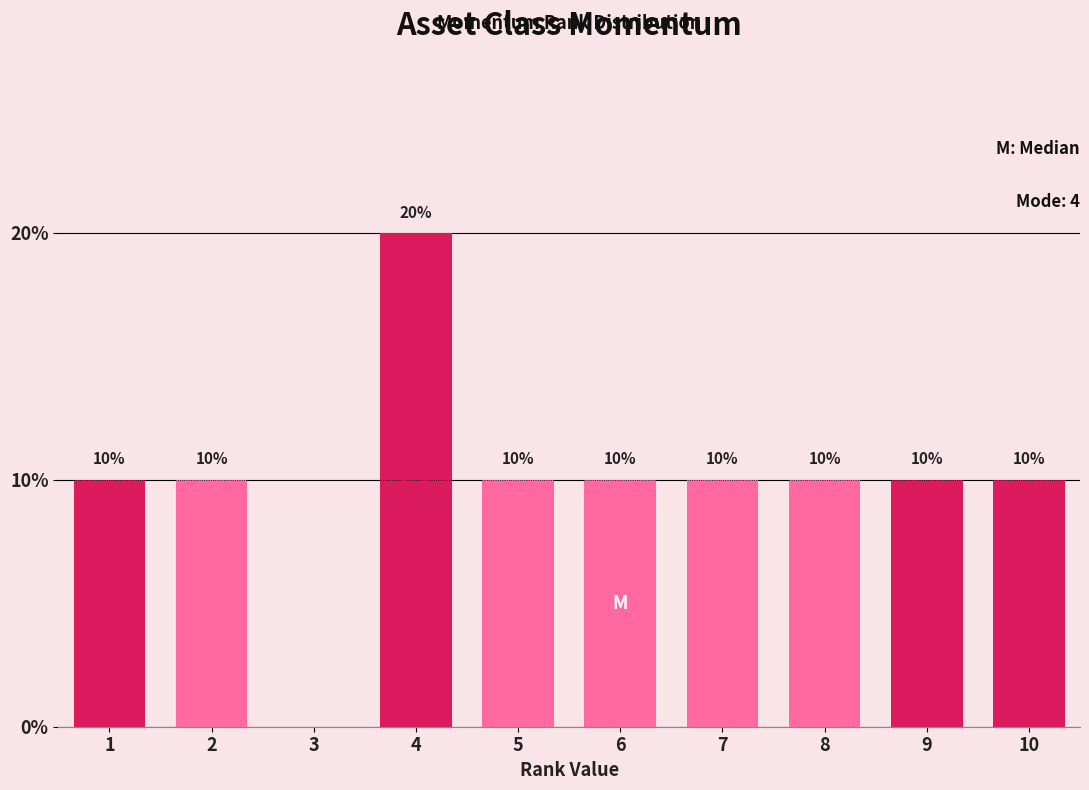

Are the bars horizontal?

No